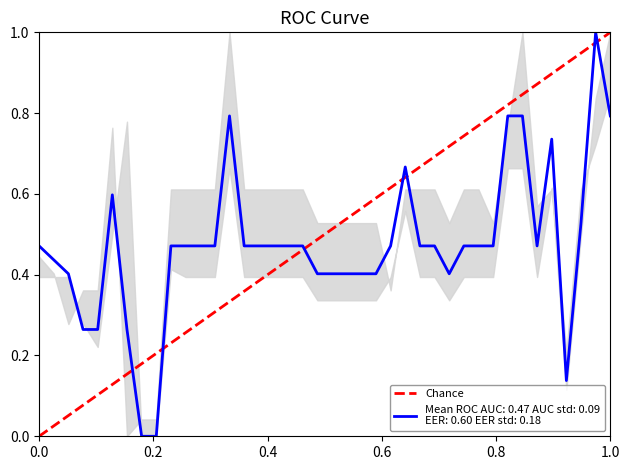

What is the greatest value displayed?

1